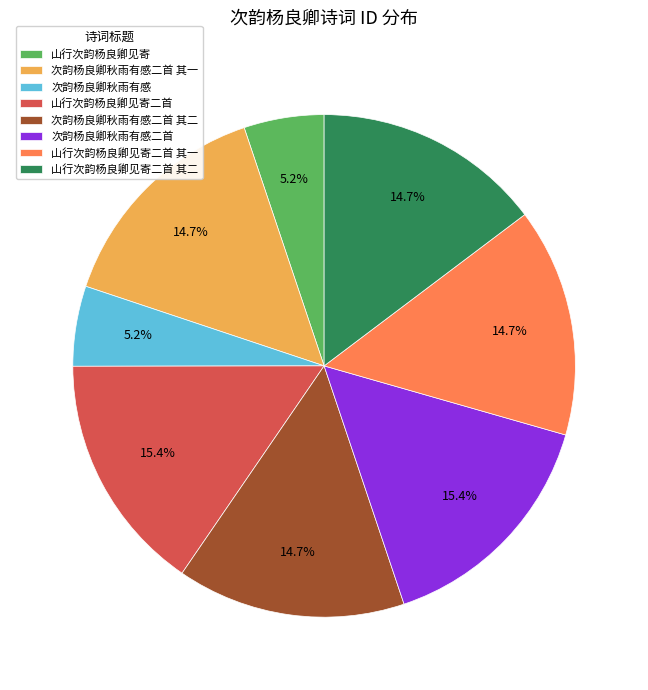

To the nearest percent, what is the combined percentage of 山行次韵杨良卿见寄二首 and 次韵杨良卿秋雨有感?

21%